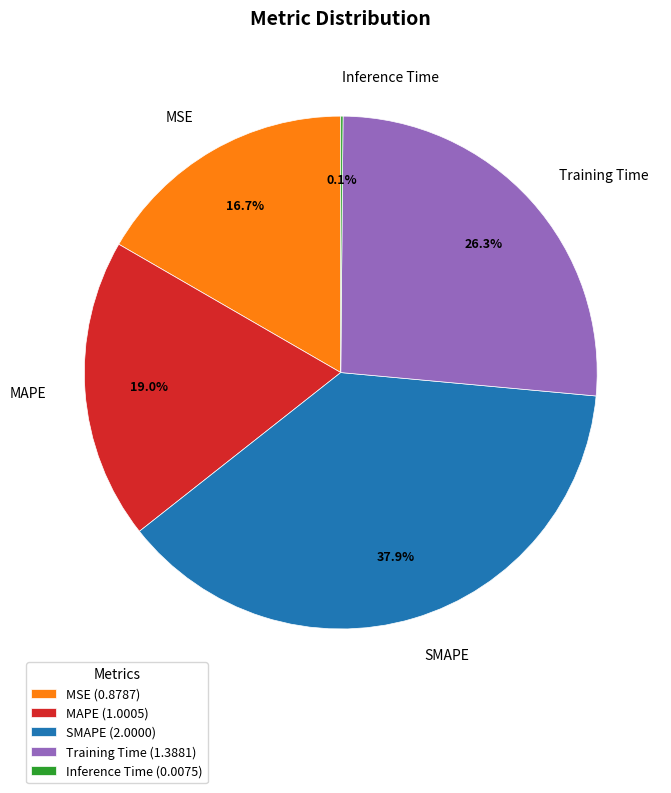

To the nearest percent, what is the average slice percentage?

20%